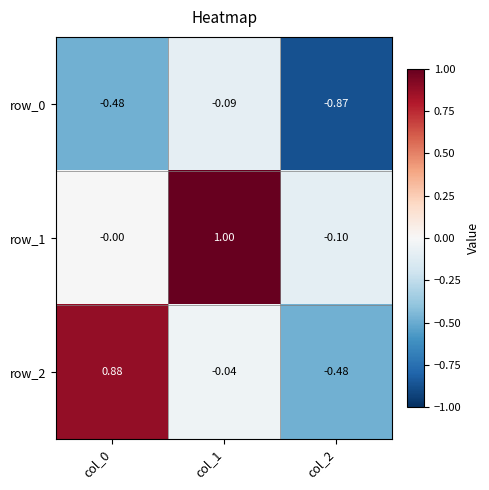

Is the value of row_1 at col_0 greater than the value of row_0 at col_2?

Yes